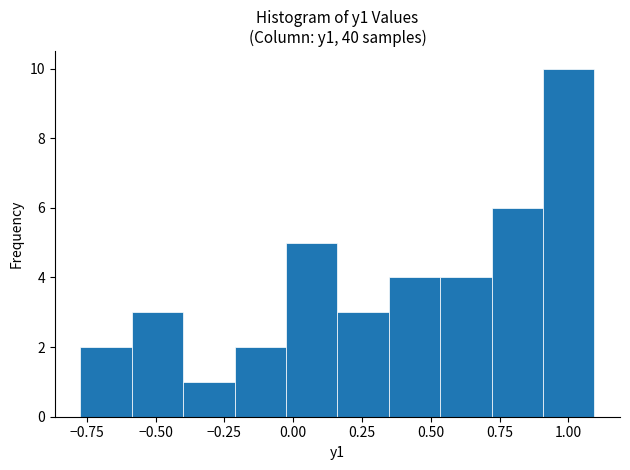

Around what value on the x-axis is the tallest bar? Give the approximate position of its centre, as read against the axis.

1.00